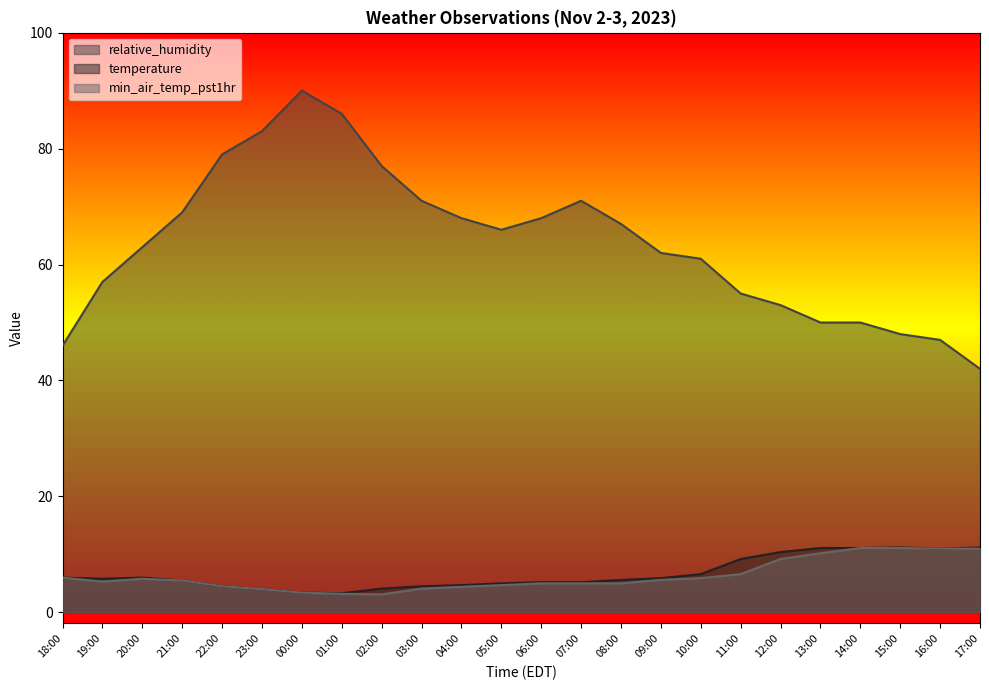

What is the spread (max minus min) of values at 12:00?

43.8